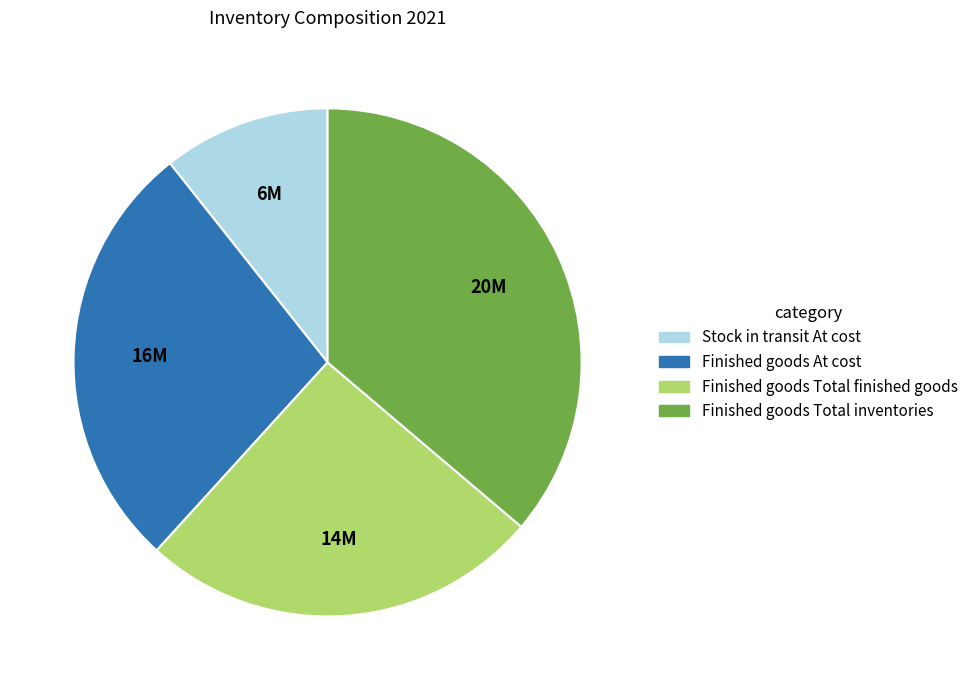

Rank the categories by value from lowest to highest.

Stock in transit At cost, Finished goods Total finished goods, Finished goods At cost, Finished goods Total inventories